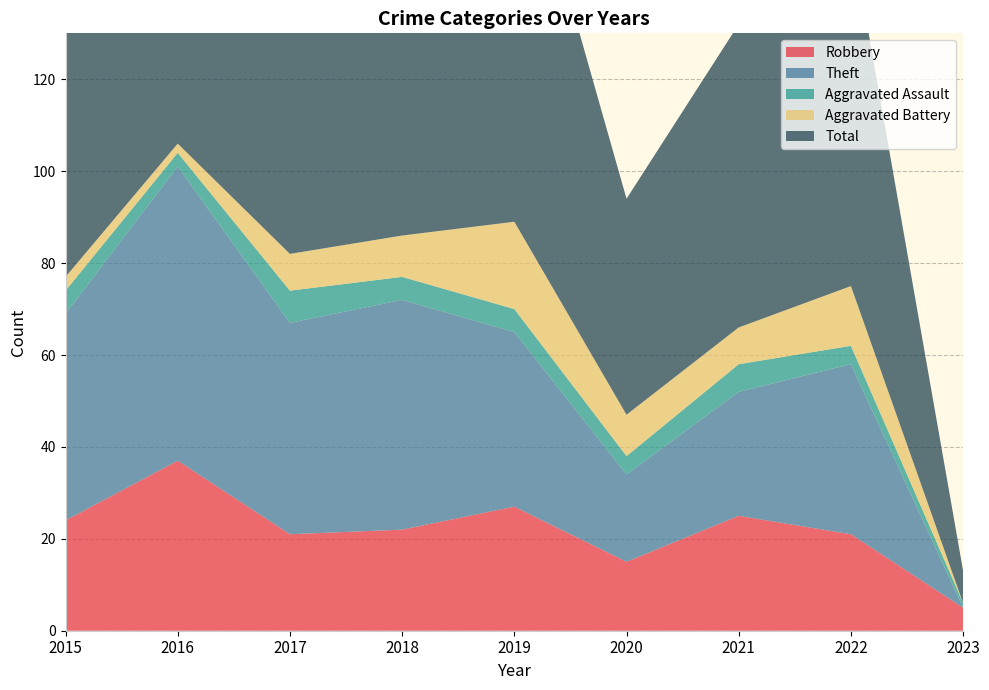

Reading right to left, transcribe all the data shown in this chart.

Robbery: 2023=5	2022=21	2021=25	2020=15	2019=27	2018=22	2017=21	2016=37	2015=24
Theft: 2023=0	2022=37	2021=27	2020=19	2019=38	2018=50	2017=46	2016=64	2015=45
Aggravated Assault: 2023=1	2022=4	2021=6	2020=4	2019=5	2018=5	2017=7	2016=3	2015=5
Aggravated Battery: 2023=0	2022=13	2021=8	2020=9	2019=19	2018=9	2017=8	2016=2	2015=3
Total: 2023=7	2022=77	2021=66	2020=47	2019=91	2018=88	2017=82	2016=106	2015=77